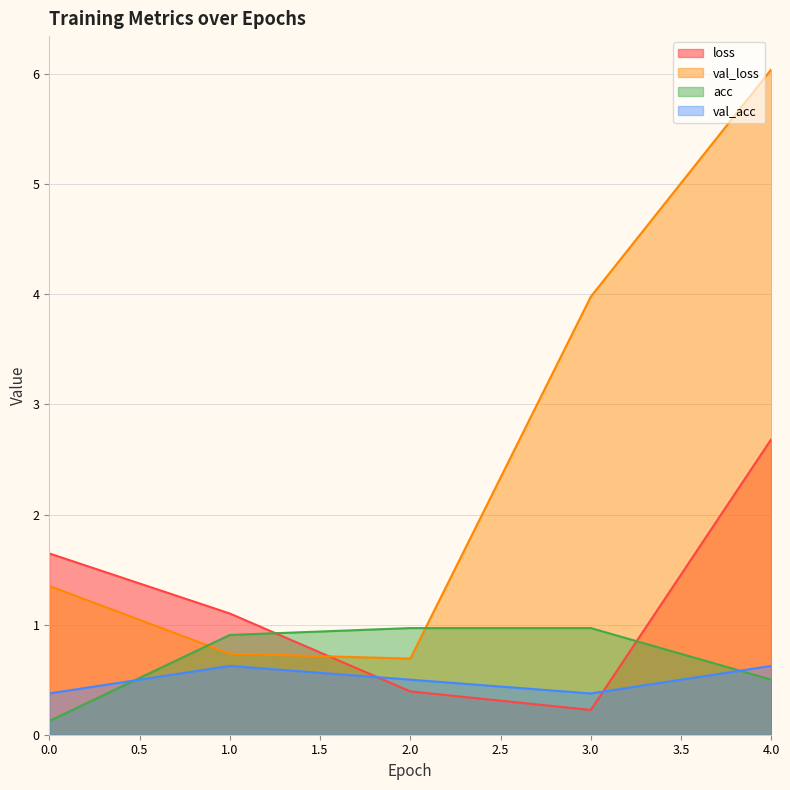

Reading left to right, what are all the values shown in this chart?

loss: 0.0=1.6	1.0=1.1	2.0=0.4	3.0=0.2	4.0=2.7
val_loss: 0.0=1.4	1.0=0.7	2.0=0.7	3.0=4.0	4.0=6.0
acc: 0.0=0.1	1.0=0.9	2.0=1.0	3.0=1.0	4.0=0.5
val_acc: 0.0=0.4	1.0=0.6	2.0=0.5	3.0=0.4	4.0=0.6